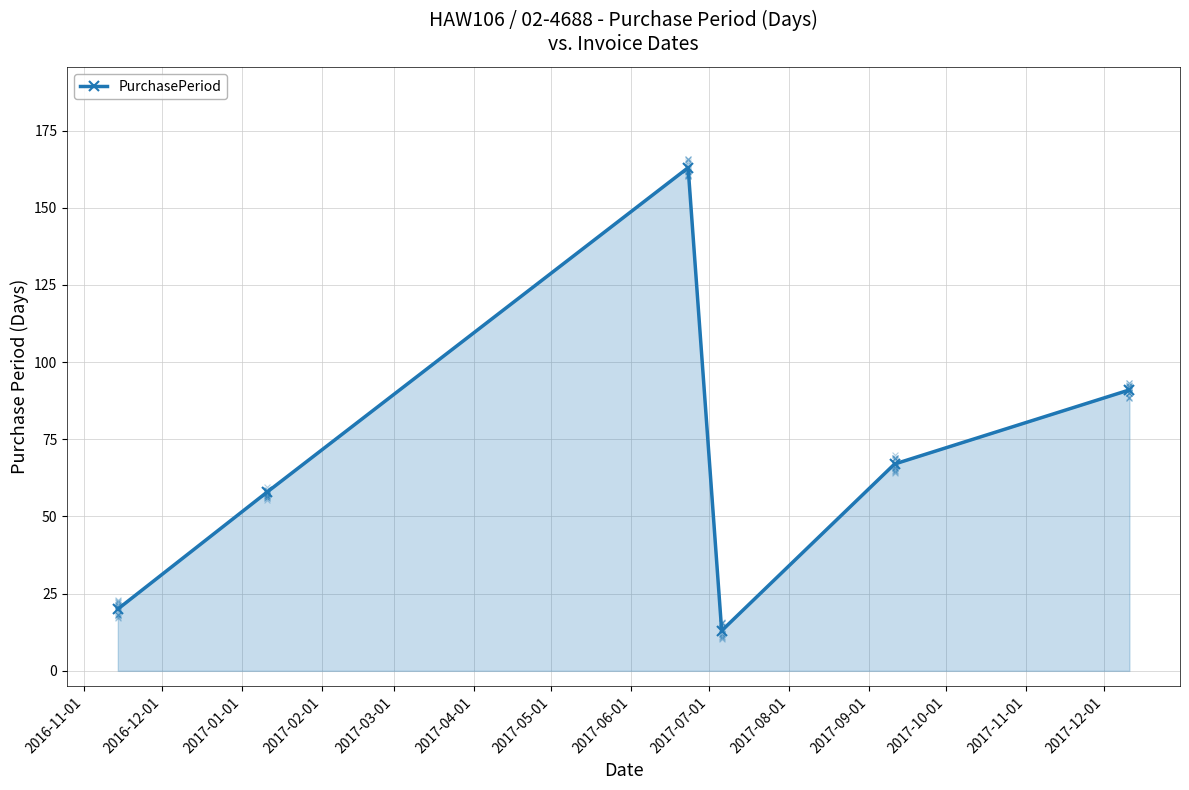

What is the minimum value for PurchasePeriod?

13